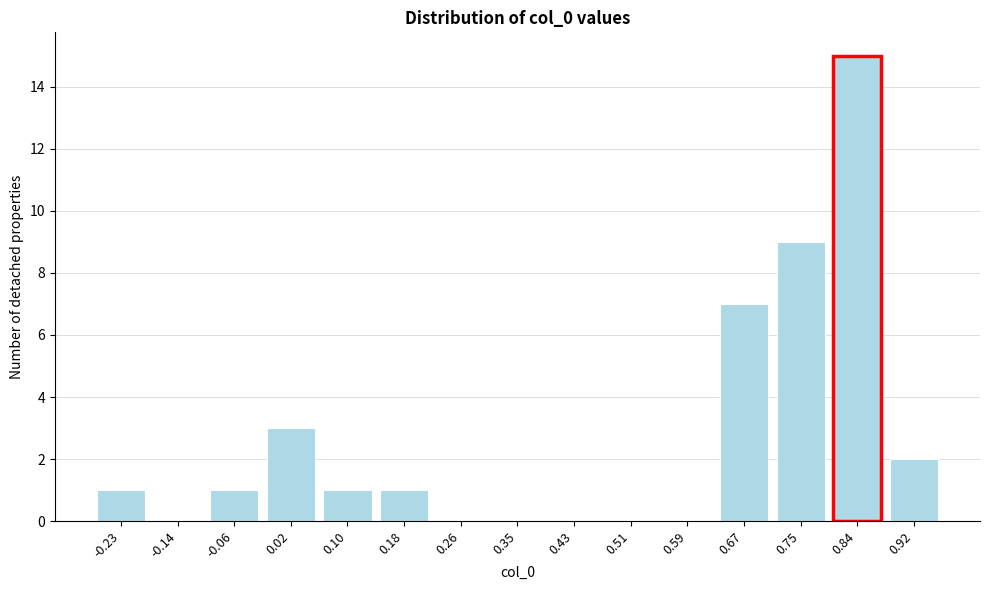

Reading right to left, list all the values displayed in this chart.

0.92=2	0.84=15	0.75=9	0.67=7	0.59=0	0.51=0	0.43=0	0.35=0	0.26=0	0.18=1	0.10=1	0.02=3	-0.06=1	-0.14=0	-0.23=1